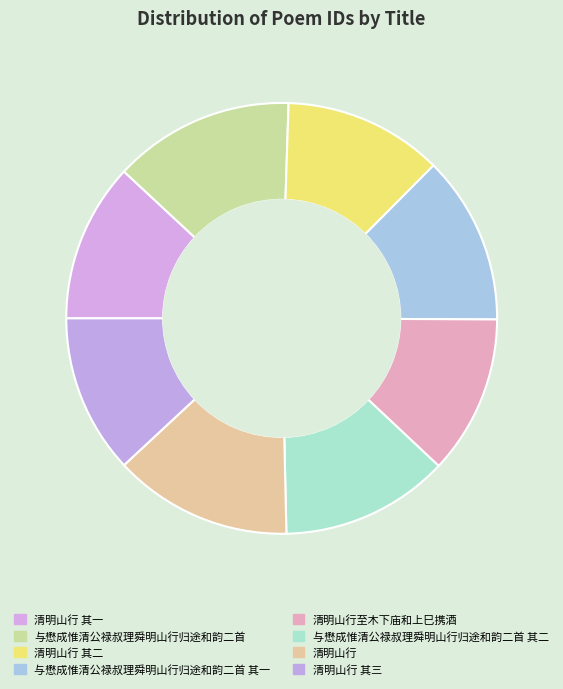

How much of the chart is everything except 清明山行 其三?

88.1%